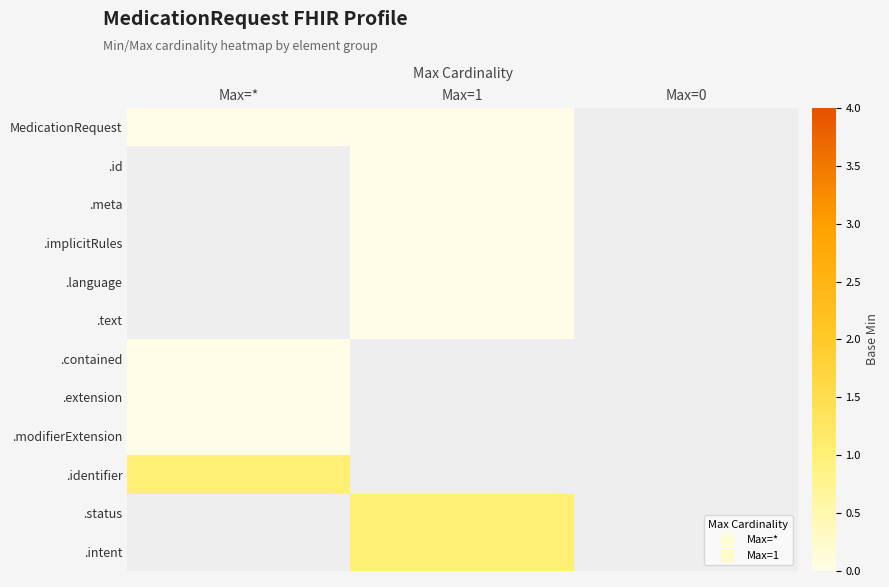

Is the value of .status at Max=1 greater than the value of .extension at Max=0?

No